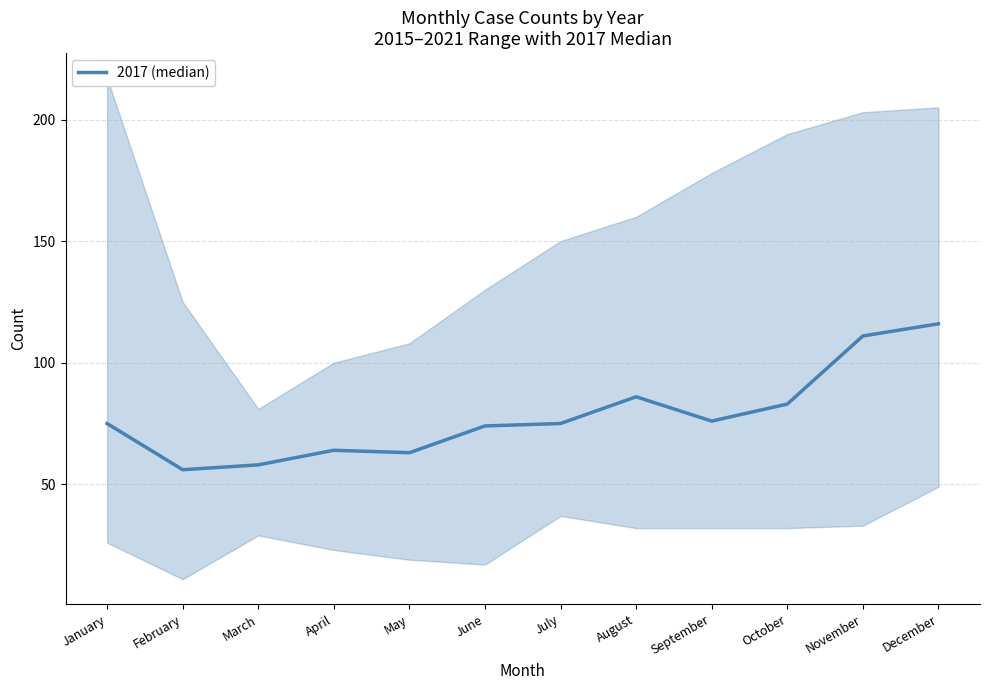

Is this an area chart (filled region under the line)?

No